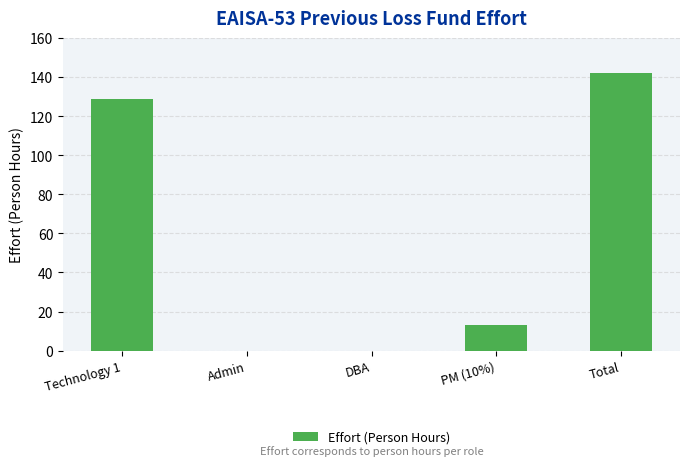

What is the change in value from Technology 1 to Total?

+12.9